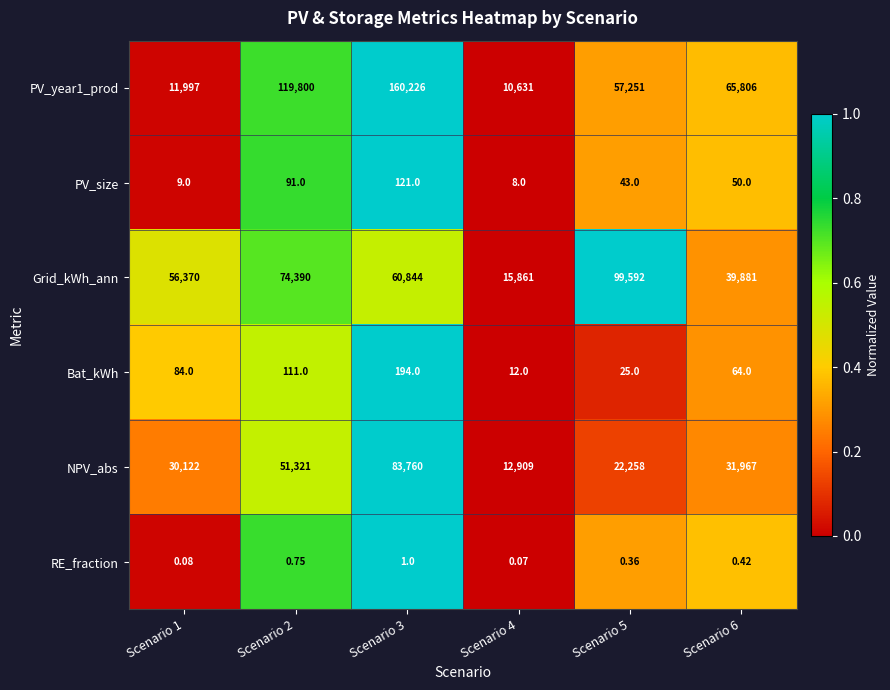

At which category is the sum across all series the highest?

Scenario 3